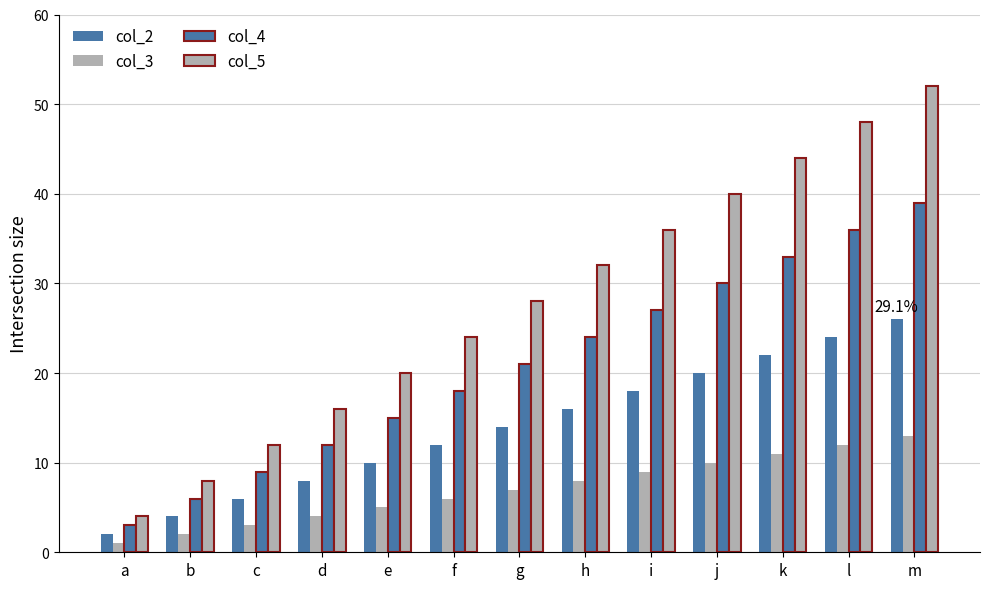

At which label does col_4 first exceed 21?

h